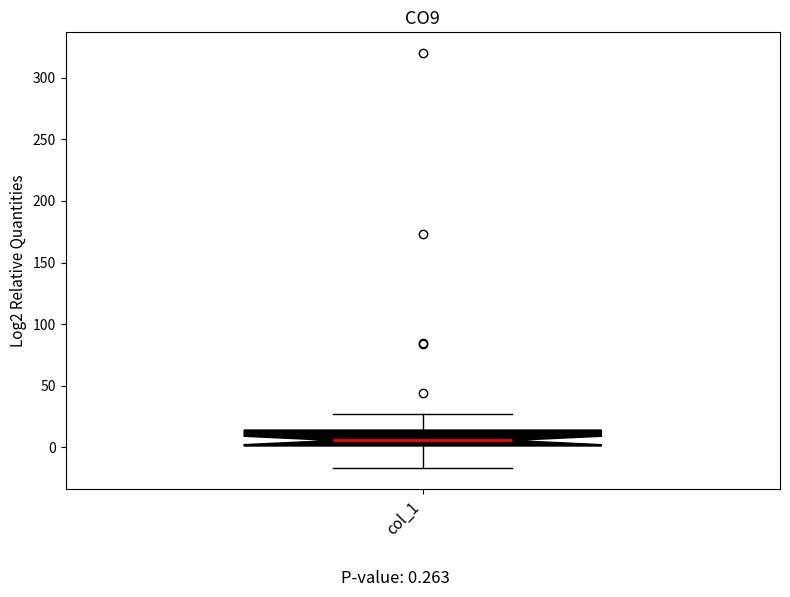

Where does the lower whisker of the box for col_1 end on the y-axis? The values are not printed on the chart, so give them approximately, as read against the axis.

-15